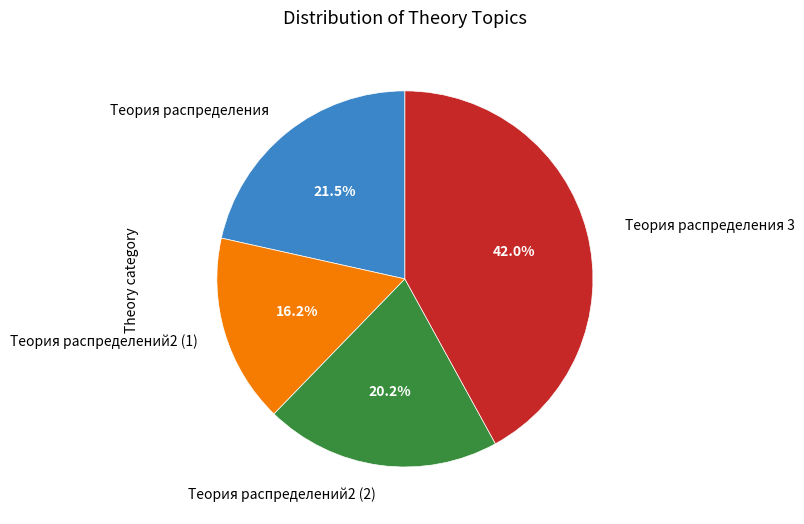

How many segments does this pie chart have?

4